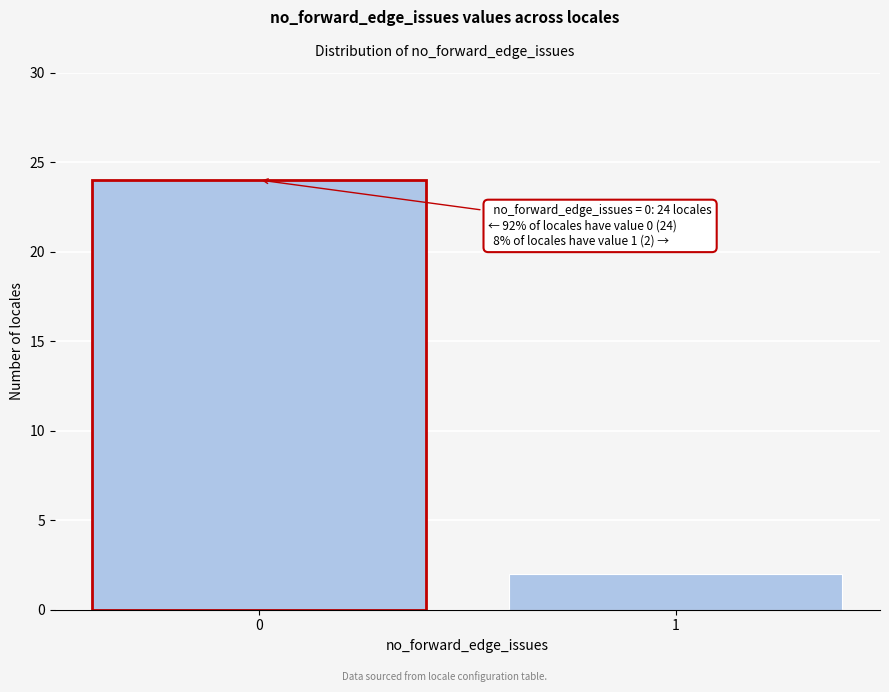

Reading left to right, what are all the values shown in this chart?

0=24	1=2